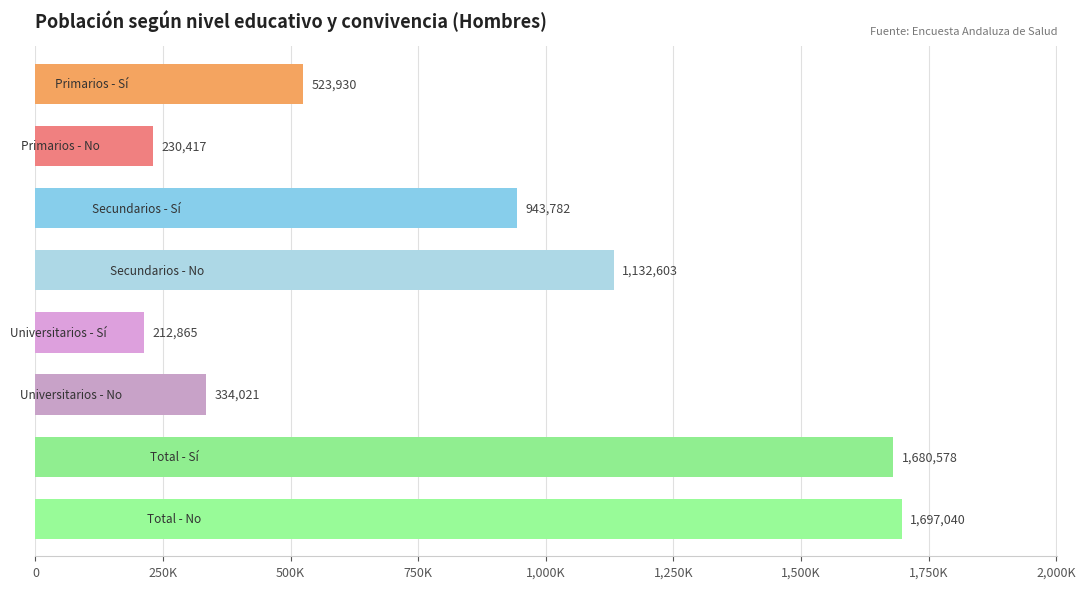

Are the bars horizontal?

Yes